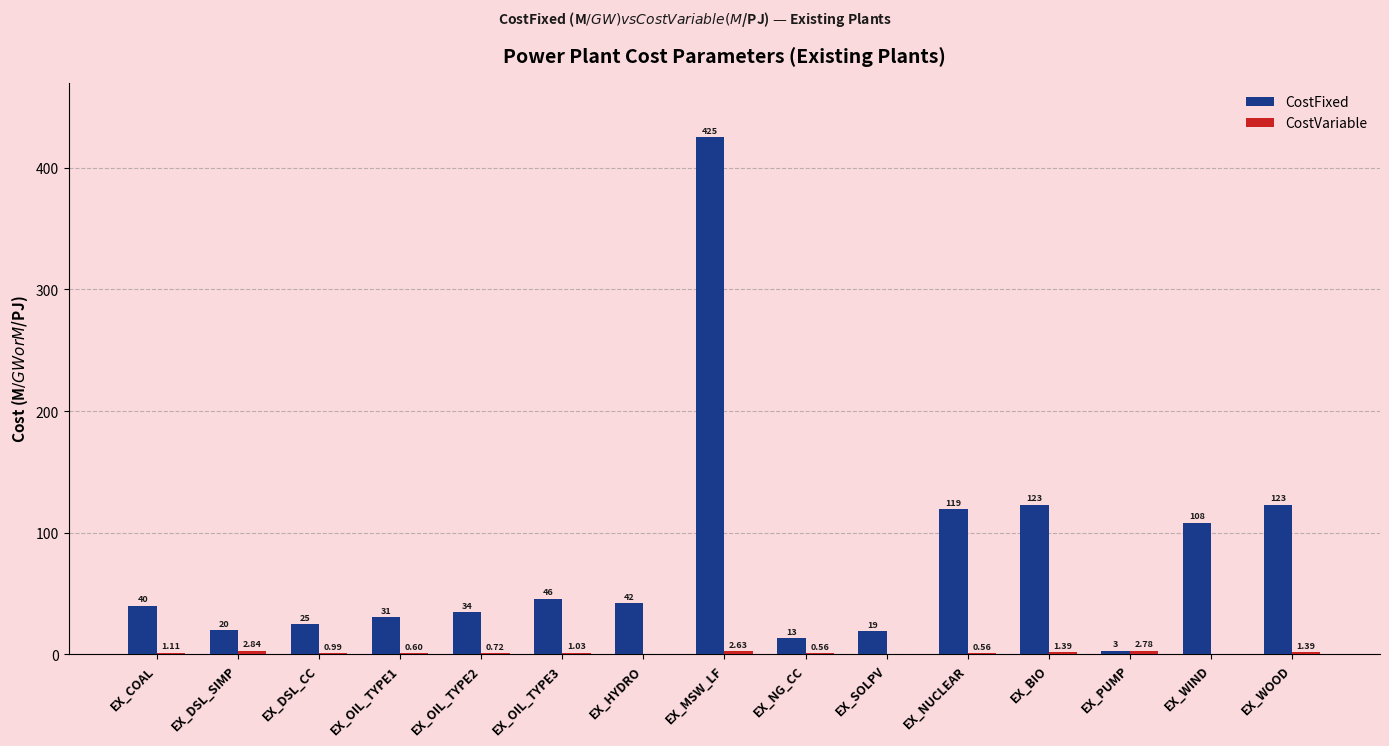

Read the CostFixed value at EX_DSL_CC.

24.6